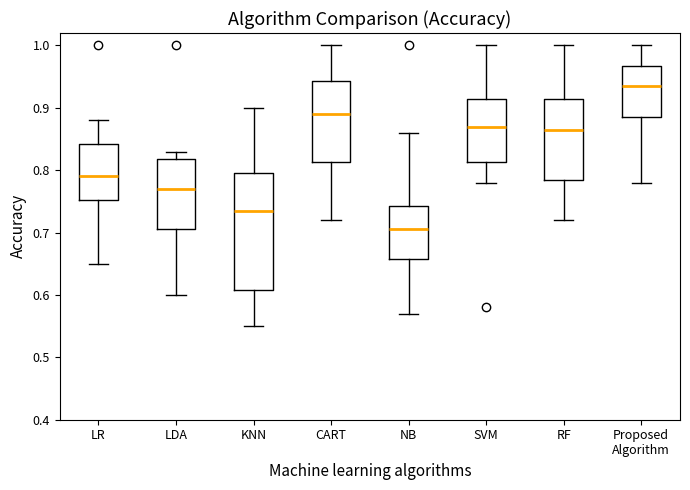

Reading left to right, transcribe this box plot: for each box, give where its median line is, the range the box spans, and where its two whiskers end, as read against the y-axis. The values are not printed on the chart, so give them approximately, as read against the axis.

LR: median 0.79, box 0.75 to 0.84, whiskers 0.65 to 0.88
LDA: median 0.77, box 0.71 to 0.82, whiskers 0.60 to 0.83
KNN: median 0.74, box 0.61 to 0.80, whiskers 0.55 to 0.90
CART: median 0.89, box 0.81 to 0.94, whiskers 0.72 to 1.00
NB: median 0.71, box 0.66 to 0.74, whiskers 0.57 to 0.86
SVM: median 0.87, box 0.81 to 0.92, whiskers 0.78 to 1.00
RF: median 0.87, box 0.79 to 0.92, whiskers 0.72 to 1.00
Proposed Algorithm: median 0.94, box 0.89 to 0.97, whiskers 0.78 to 1.00